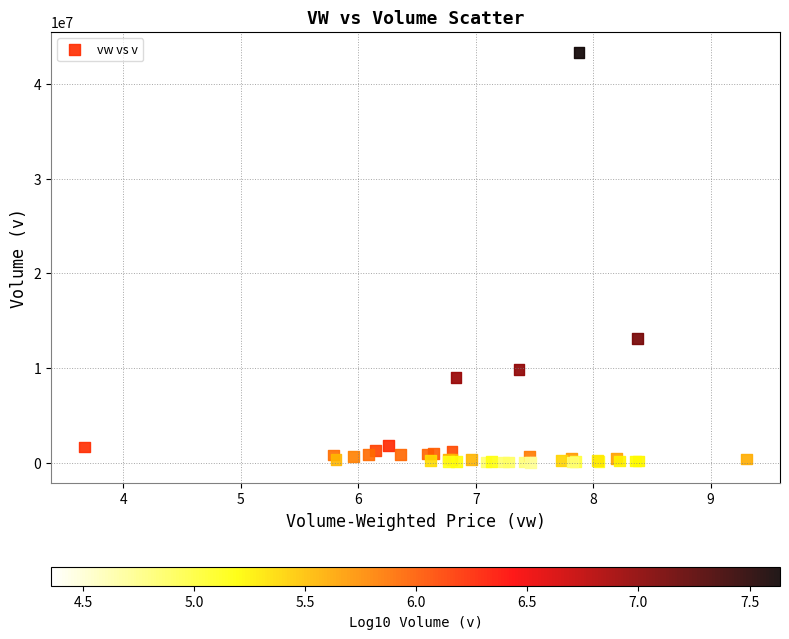

What Y value in the scatter plot is closest to 21687054?

13085431